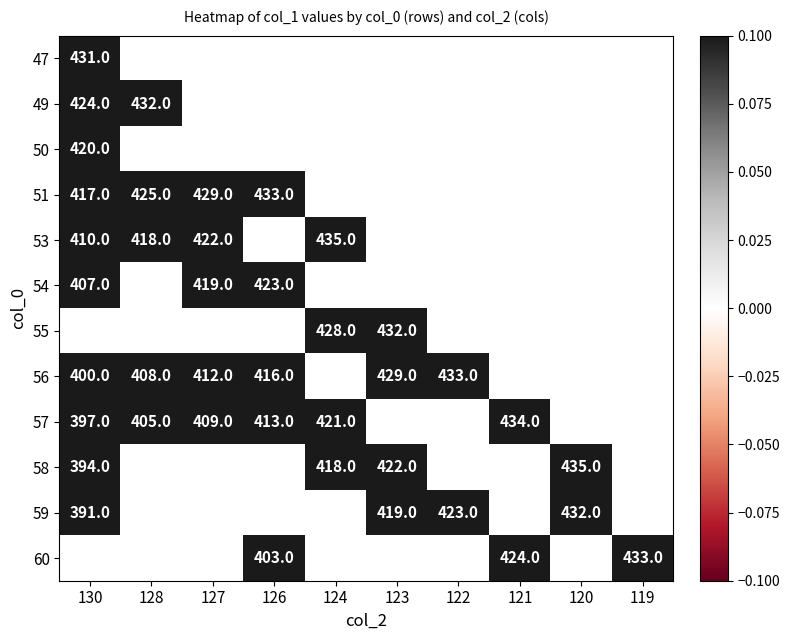

At which category does the chart reach its minimum across all series?

130